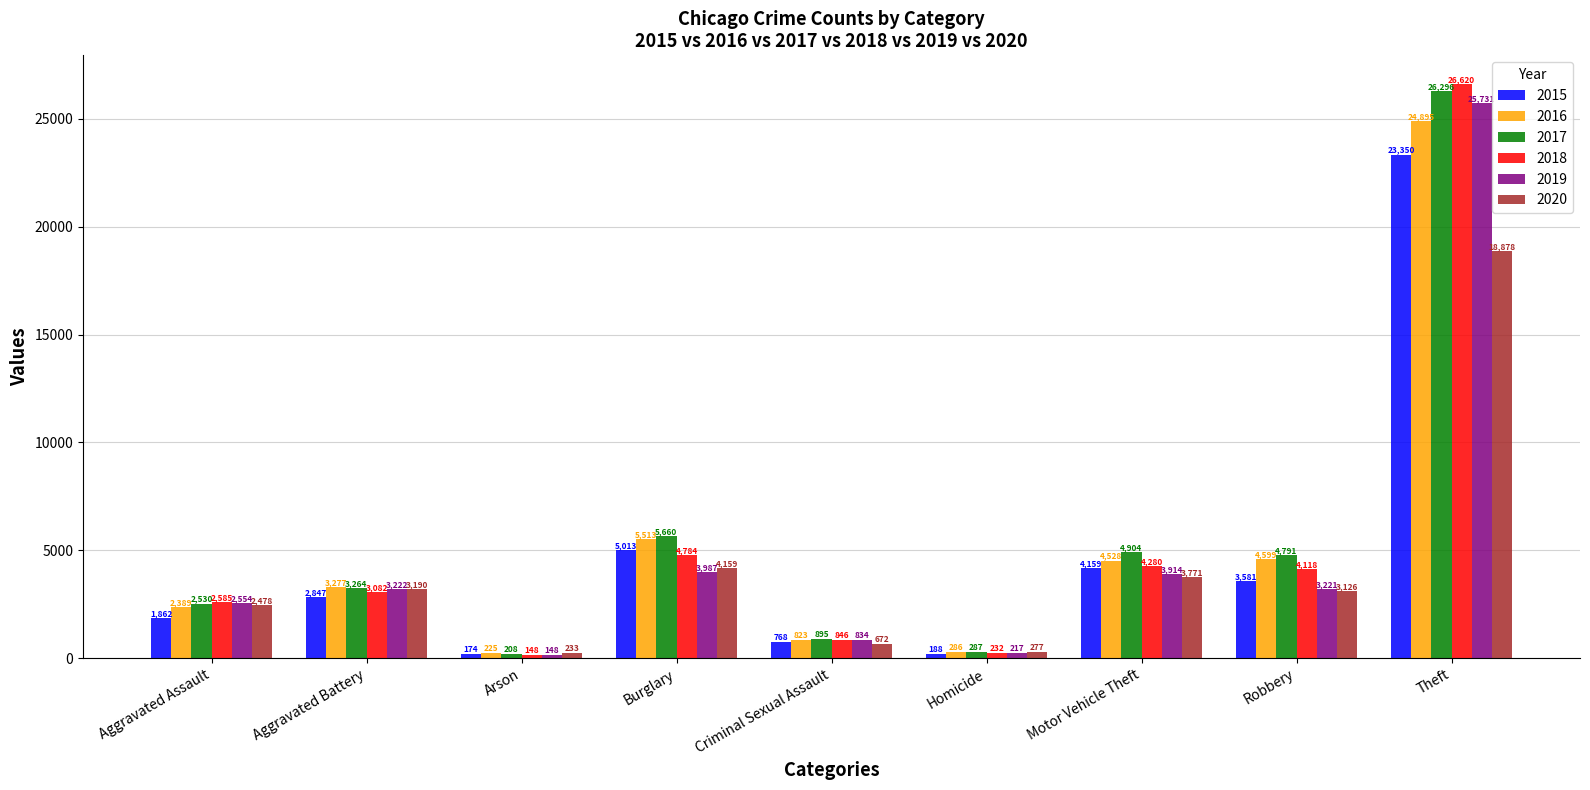

Is the value of 2015 at Theft greater than the value of 2016 at Motor Vehicle Theft?

Yes